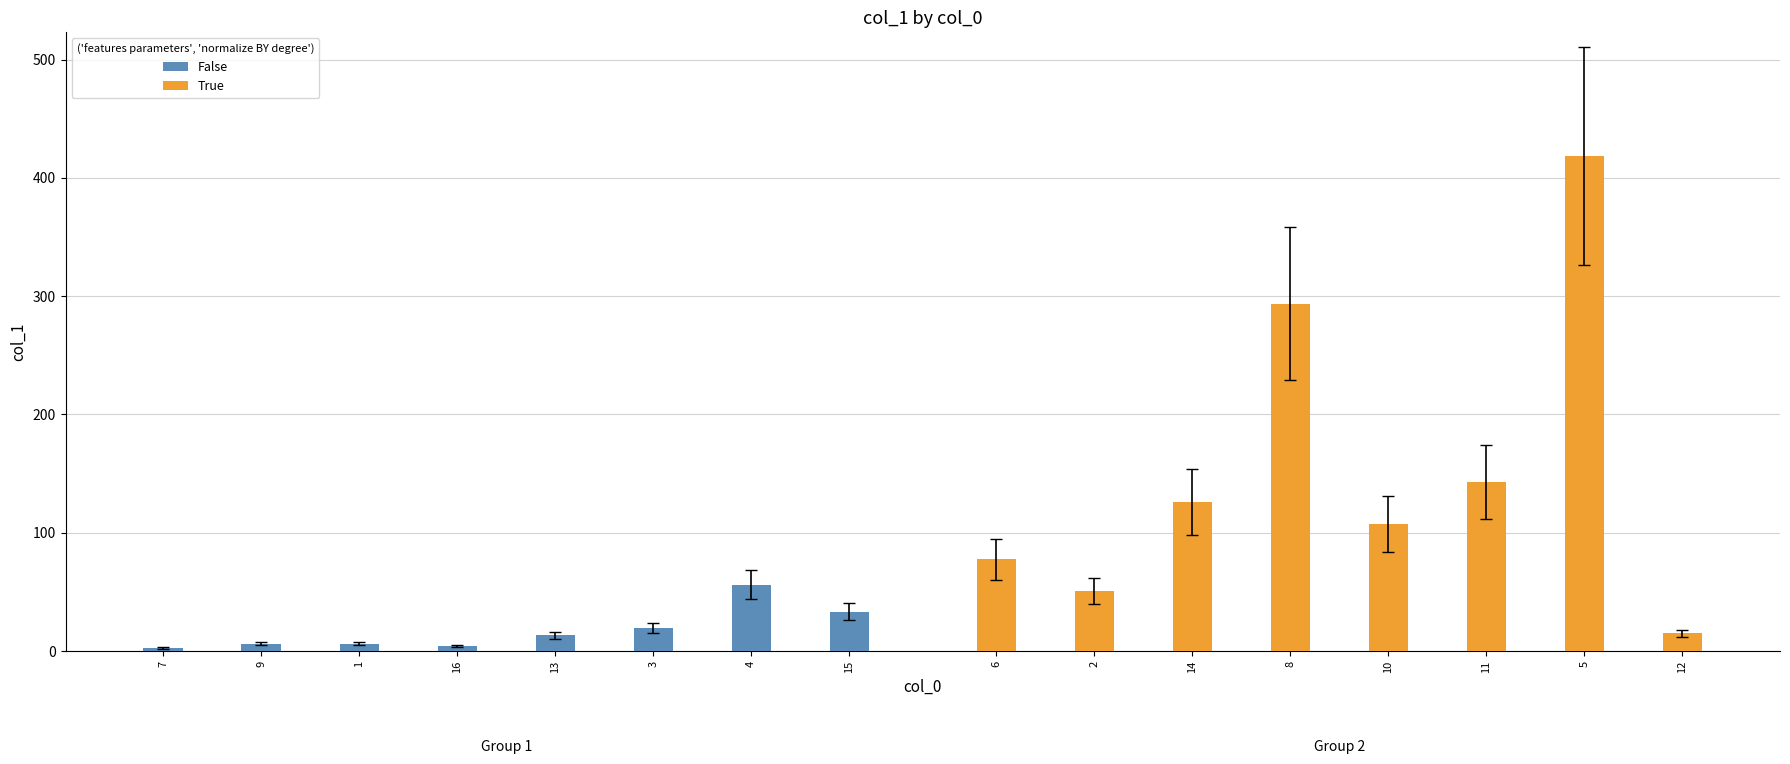

Which category has the lowest value across all series?

7